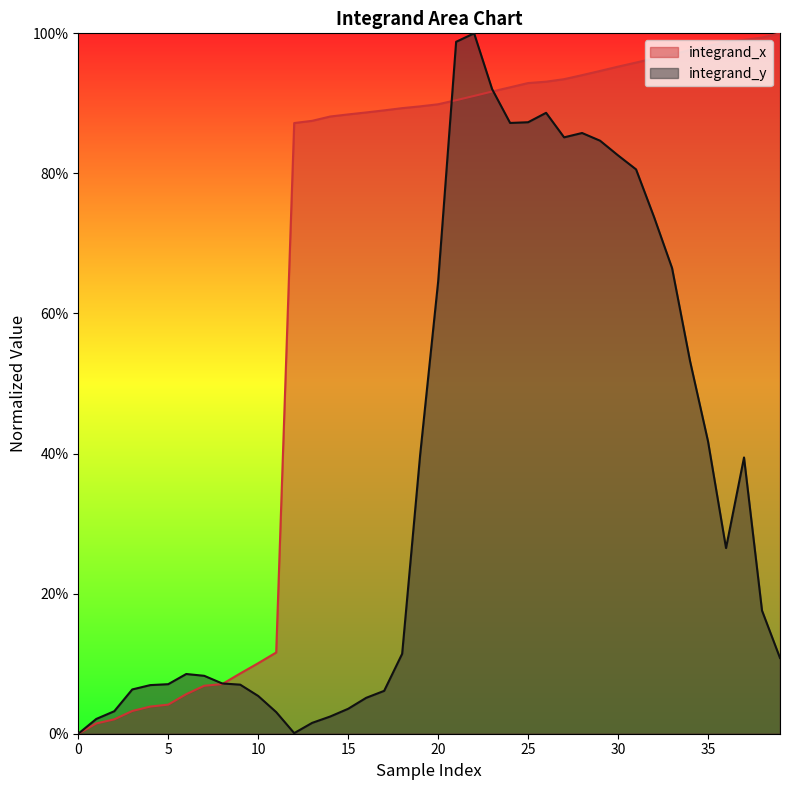

What is the total value across all series at 31?

1.8